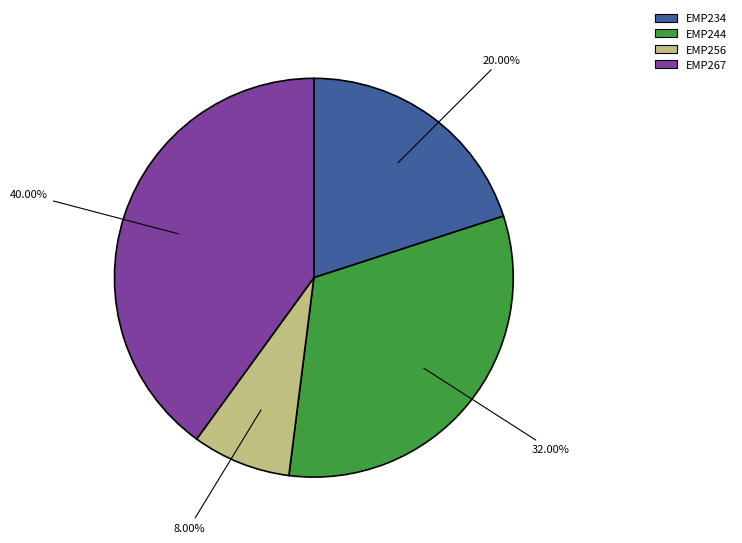

Count the number of slices in the pie.

4